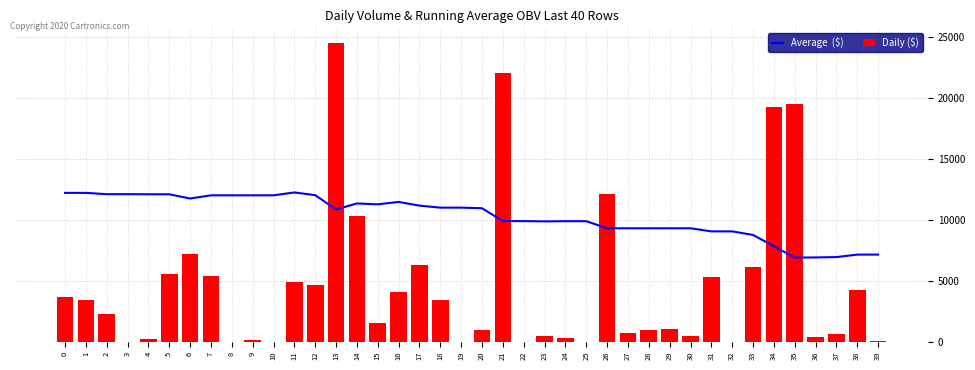

Which series has the largest range (max minus min)?

Daily ($)